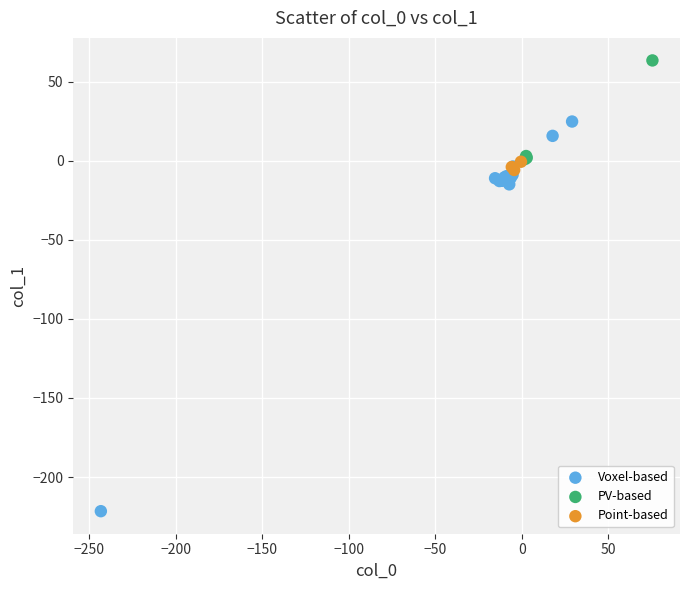

Which series has the widest spread of Y values?

Voxel-based